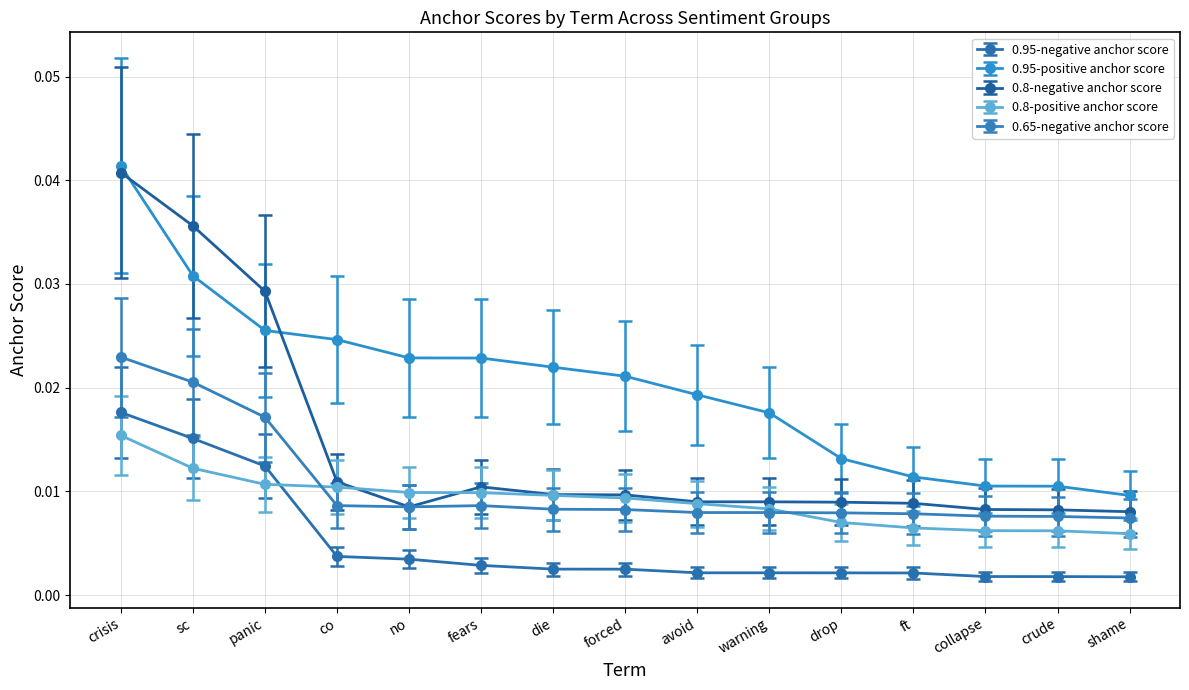

Which series has the largest total across all categories?

0.95-positive anchor score